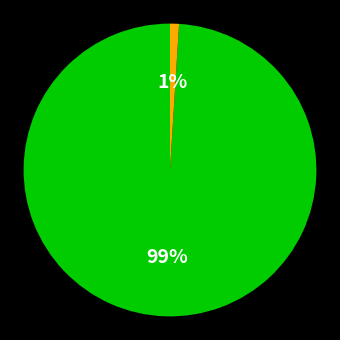

Is there a majority slice in this chart?

Yes